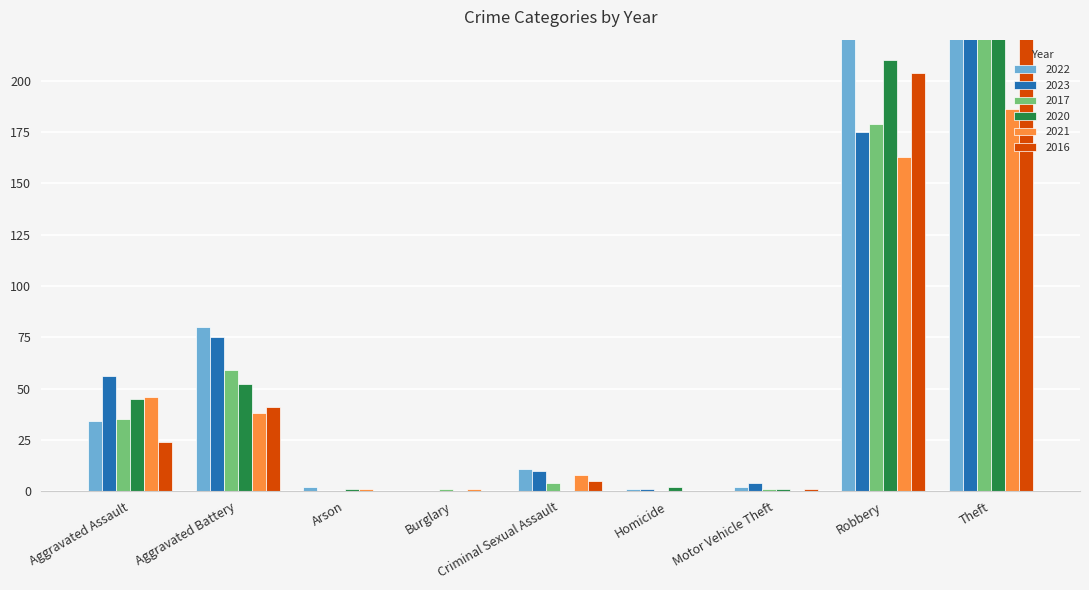

What is the average value of the 2021 series?

49